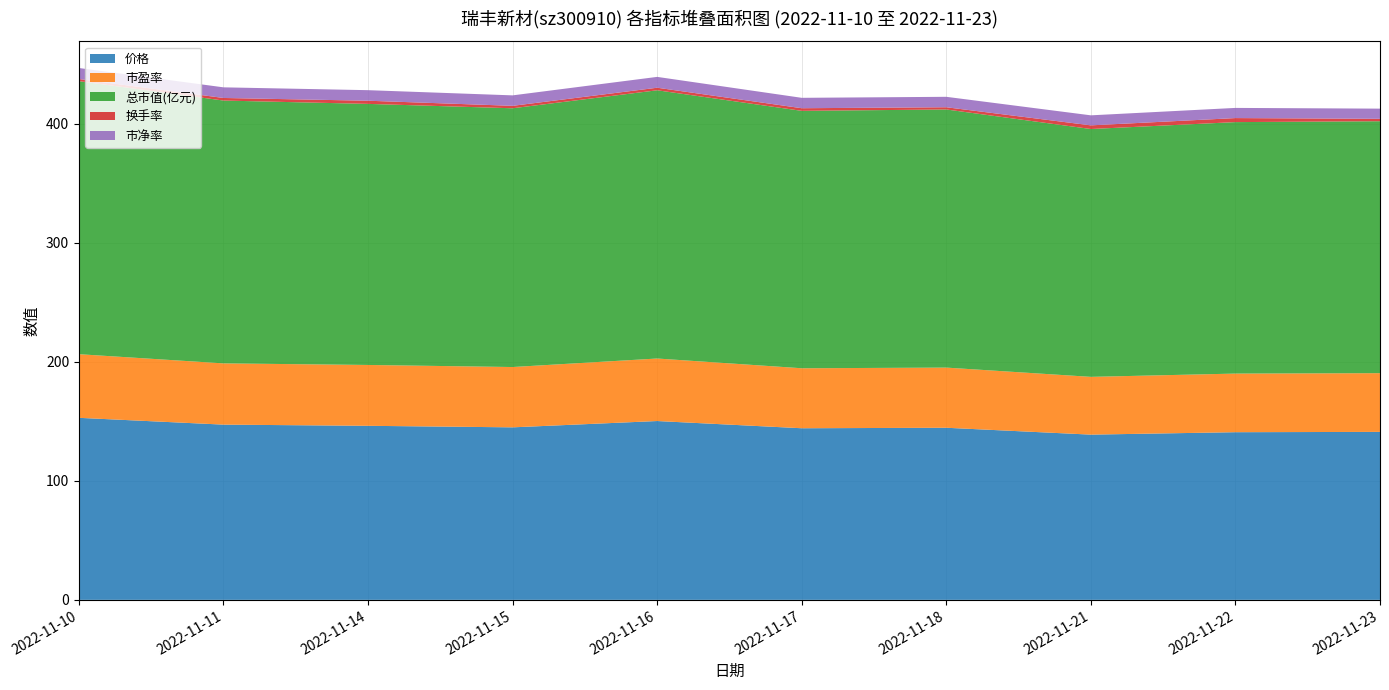

Reading left to right, transcribe all the data shown in this chart.

价格: 2022-11-10=153.0	2022-11-11=147.3	2022-11-14=146.3	2022-11-15=145.0	2022-11-16=150.3	2022-11-17=144.2	2022-11-18=144.7	2022-11-21=138.9	2022-11-22=140.9	2022-11-23=141.2
市盈率: 2022-11-10=53.5	2022-11-11=51.5	2022-11-14=51.1	2022-11-15=50.7	2022-11-16=52.5	2022-11-17=50.4	2022-11-18=50.6	2022-11-21=48.6	2022-11-22=49.3	2022-11-23=49.4
总市值(亿元): 2022-11-10=229.5	2022-11-11=220.9	2022-11-14=219.4	2022-11-15=217.5	2022-11-16=225.5	2022-11-17=216.4	2022-11-18=217.0	2022-11-21=208.3	2022-11-22=211.4	2022-11-23=211.8
换手率: 2022-11-10=1.8	2022-11-11=2.2	2022-11-14=2.7	2022-11-15=2.0	2022-11-16=2.1	2022-11-17=2.2	2022-11-18=1.9	2022-11-21=3.1	2022-11-22=3.4	2022-11-23=2.0
市净率: 2022-11-10=9.3	2022-11-11=8.9	2022-11-14=8.9	2022-11-15=8.8	2022-11-16=9.1	2022-11-17=8.7	2022-11-18=8.8	2022-11-21=8.4	2022-11-22=8.5	2022-11-23=8.6